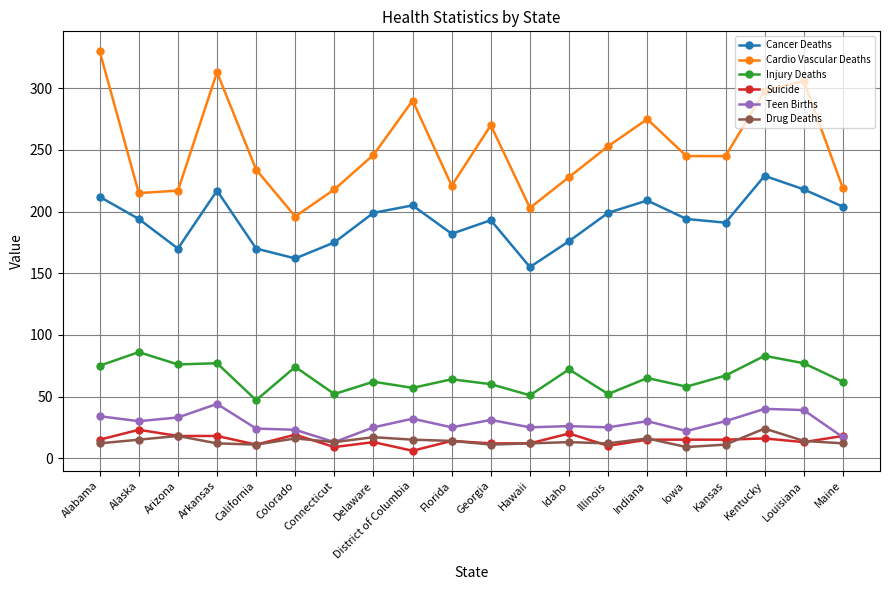

At which category does Drug Deaths reach its first local peak?

Arizona